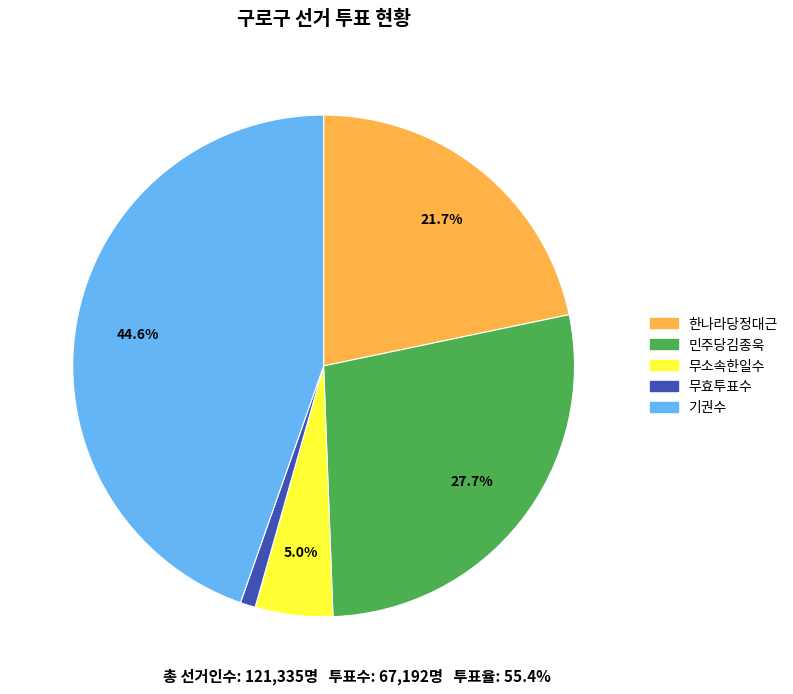

To the nearest percent, what percentage of the pie is 무효투표수?

1%